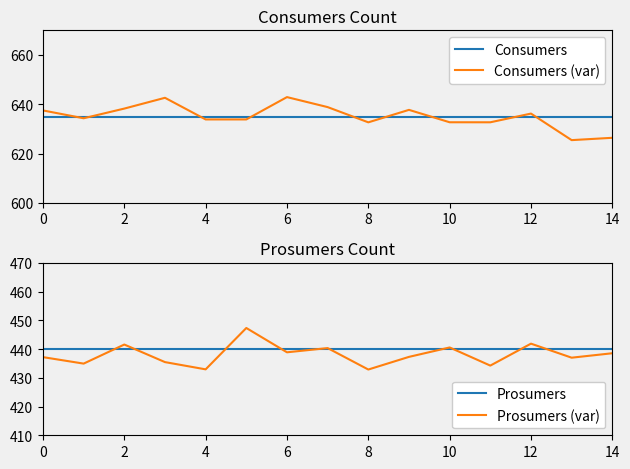

True or false: Consumers (var) and Prosumers (var) intersect in this chart.

False